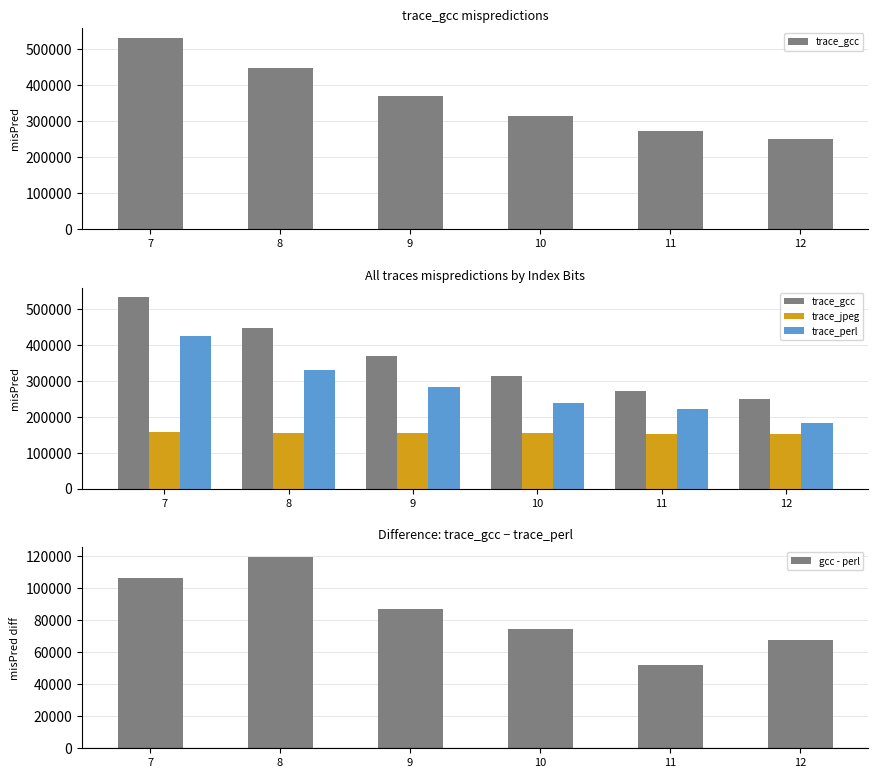

Reading left to right, extract all data points from this chart.

trace_gcc: 532970	448572	369866	313427	273003	249344
trace_jpeg: 158454	155757	154753	154097	152314	151950
trace_perl: 426289	329056	282848	238913	220928	181800
gcc - perl: 106681	119516	87018	74514	52075	67544